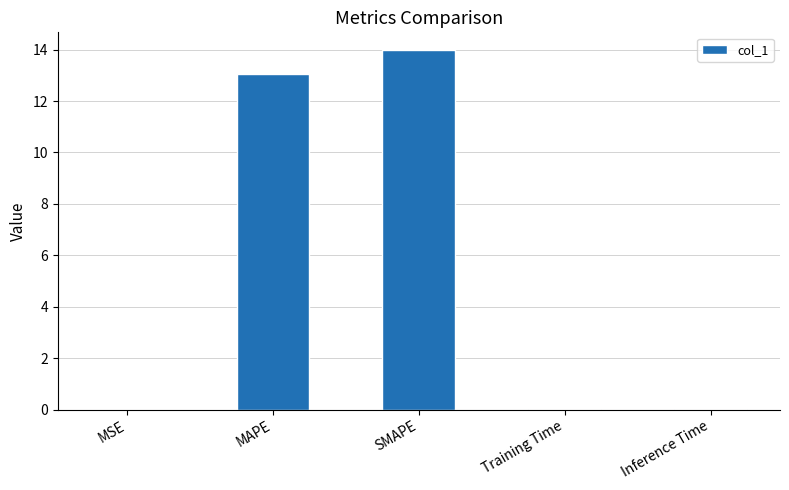

Which label corresponds to the largest value in the chart?

SMAPE